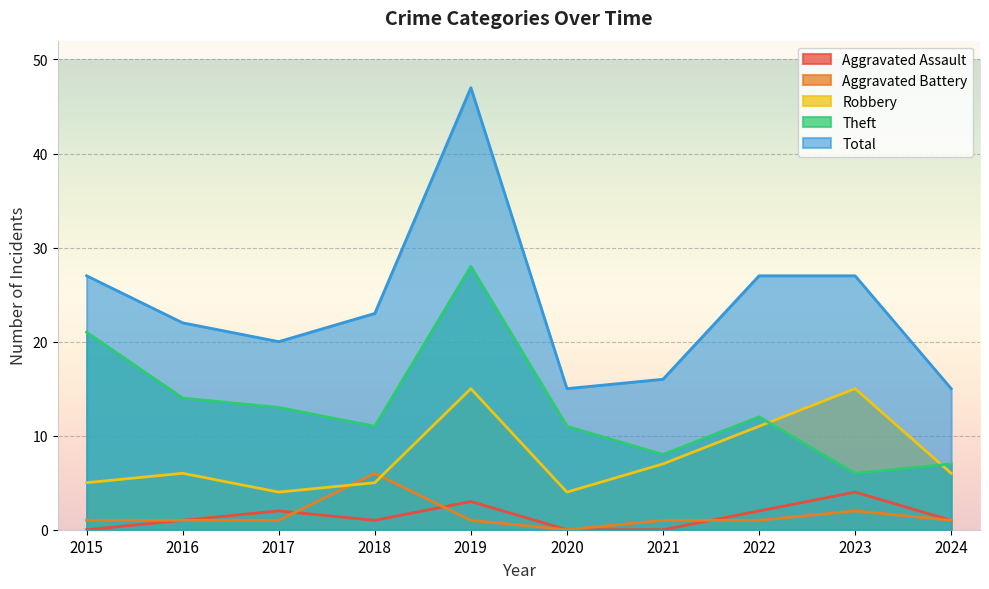

Where is Total nearest to the value 31?

2015